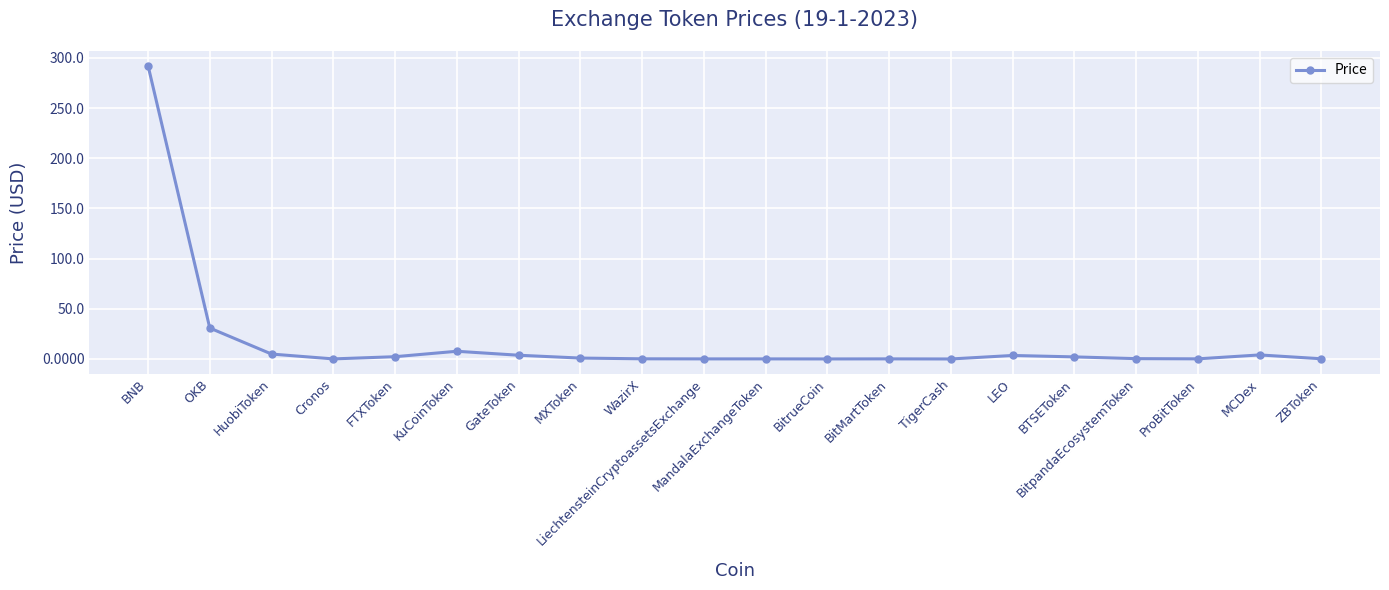

What is the average value?

17.7